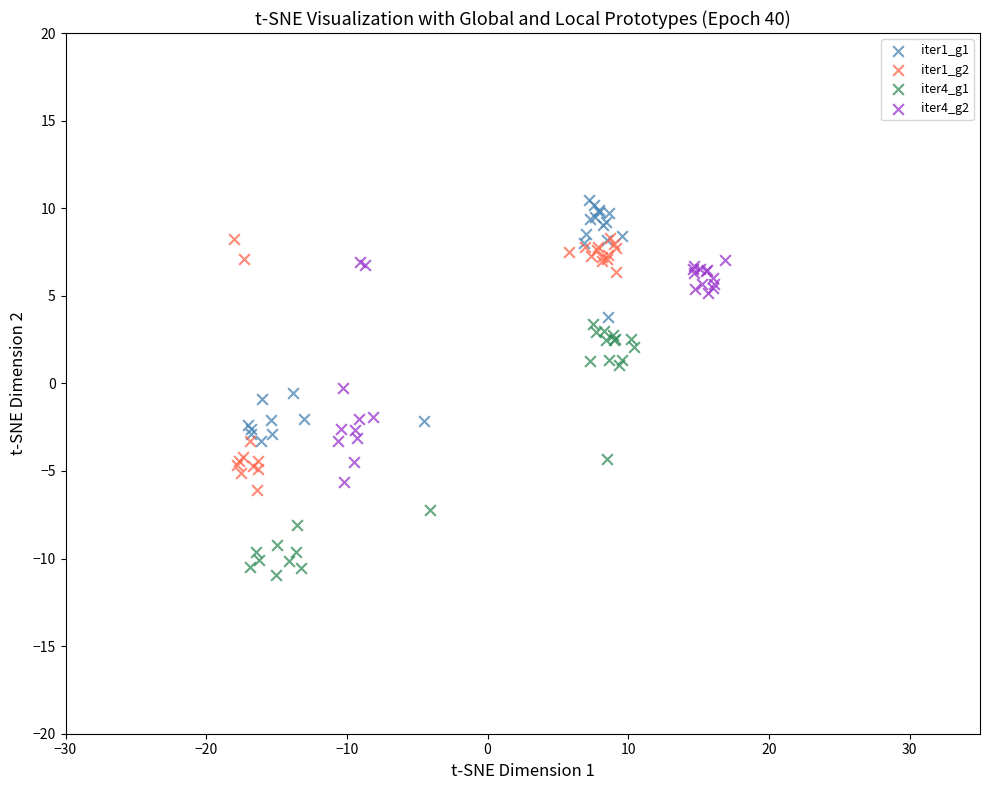

Which series contains the lowest Y value?

iter4_g1